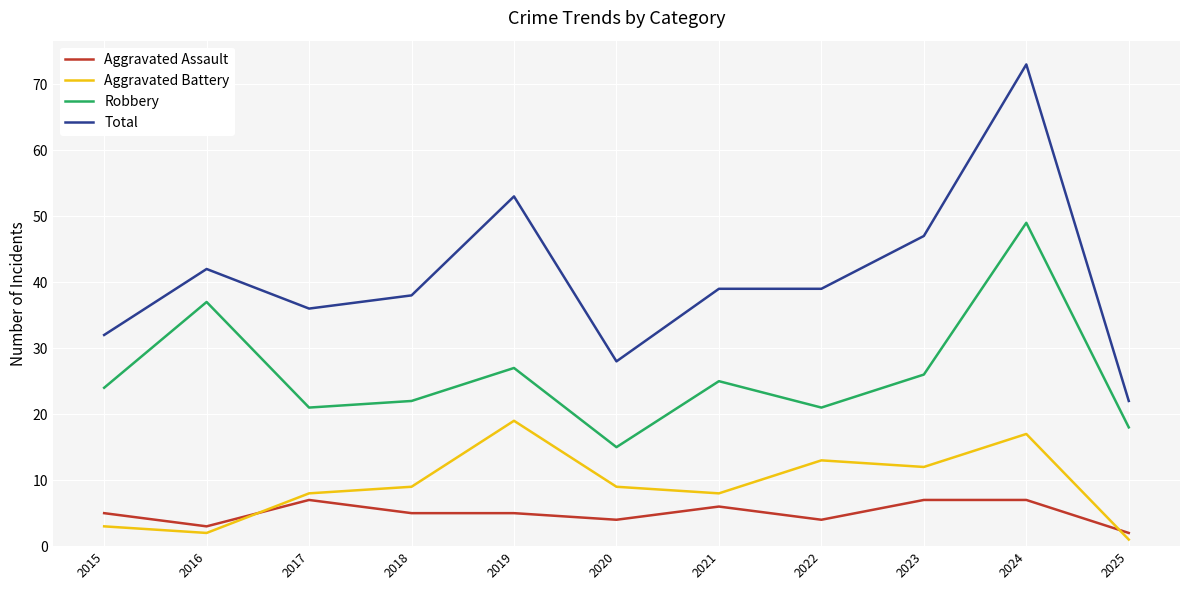

What value does the Total series have at 2015?

32